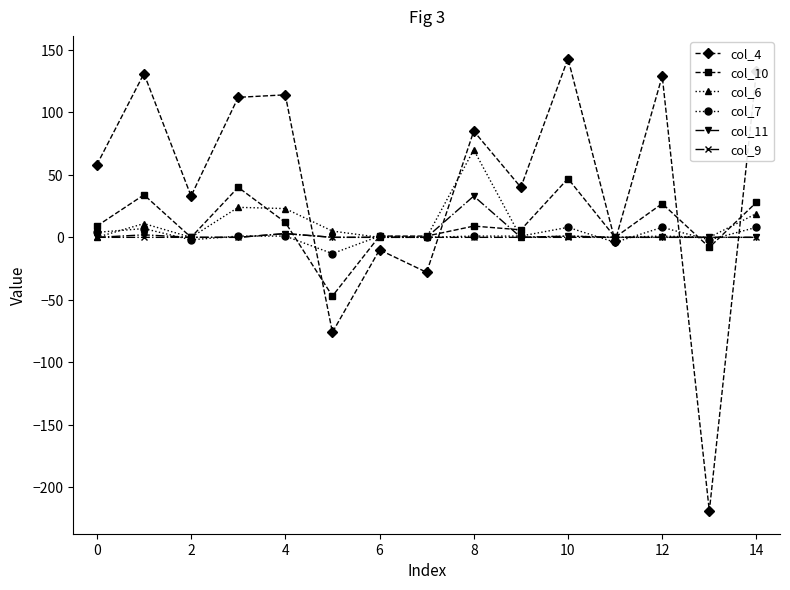

What is the sum of all col_11 values?

39